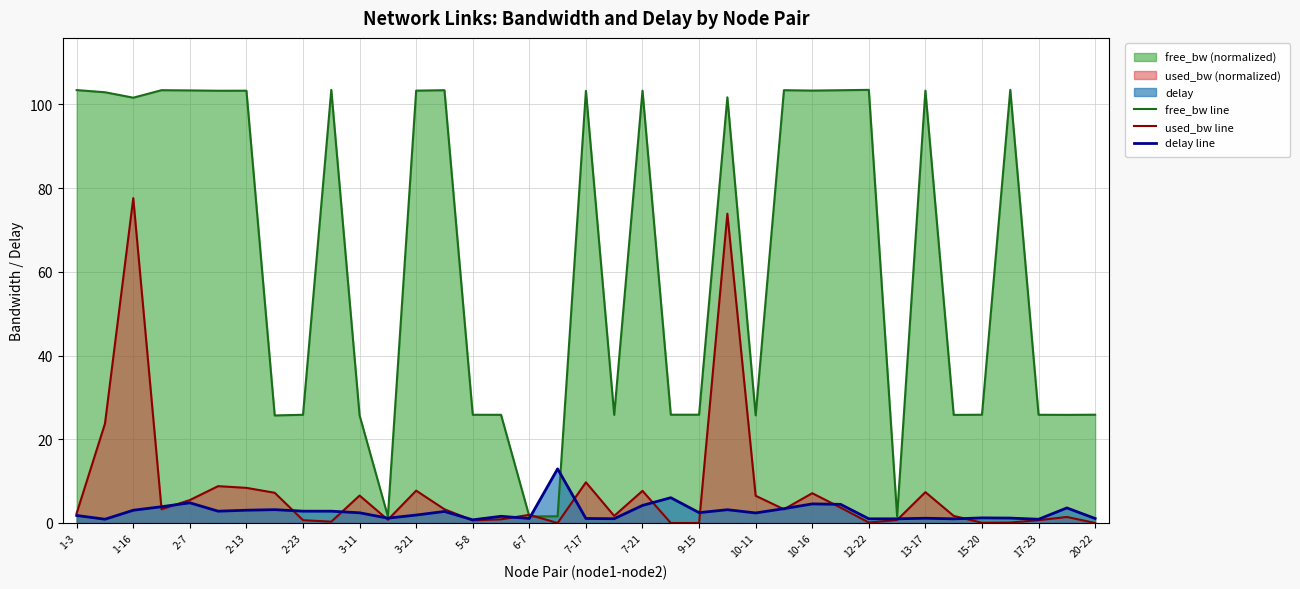

What is the difference between the maximum and second lowest values in the delay line series?

12.0